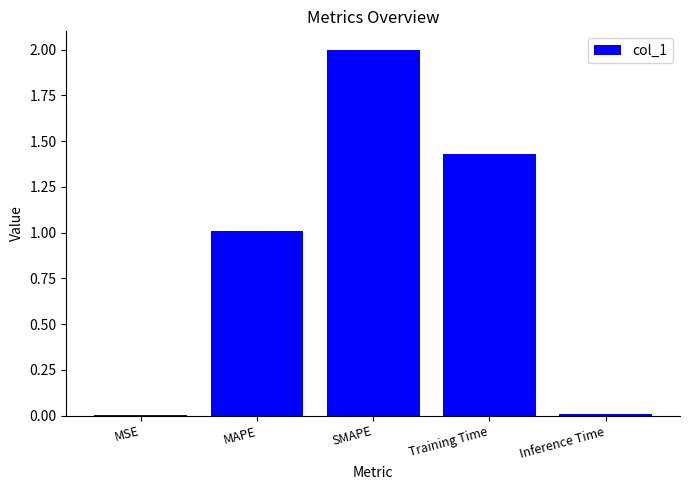

Does the chart contain stacked bars?

No